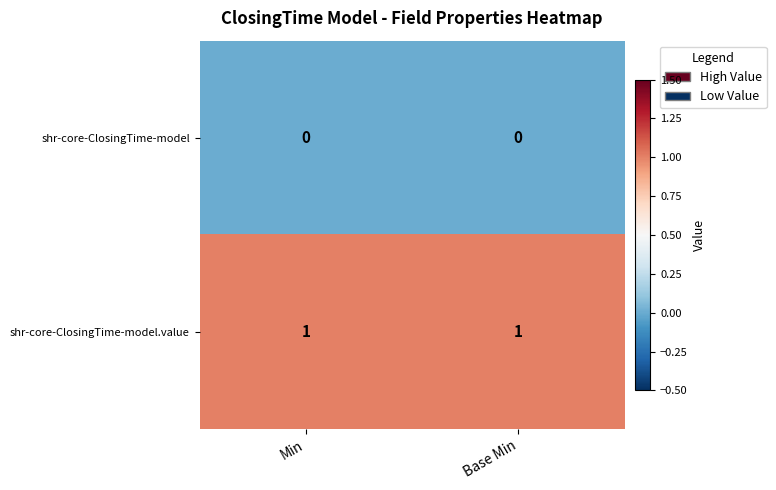

Which series has the largest total across all categories?

shr-core-ClosingTime-model.value